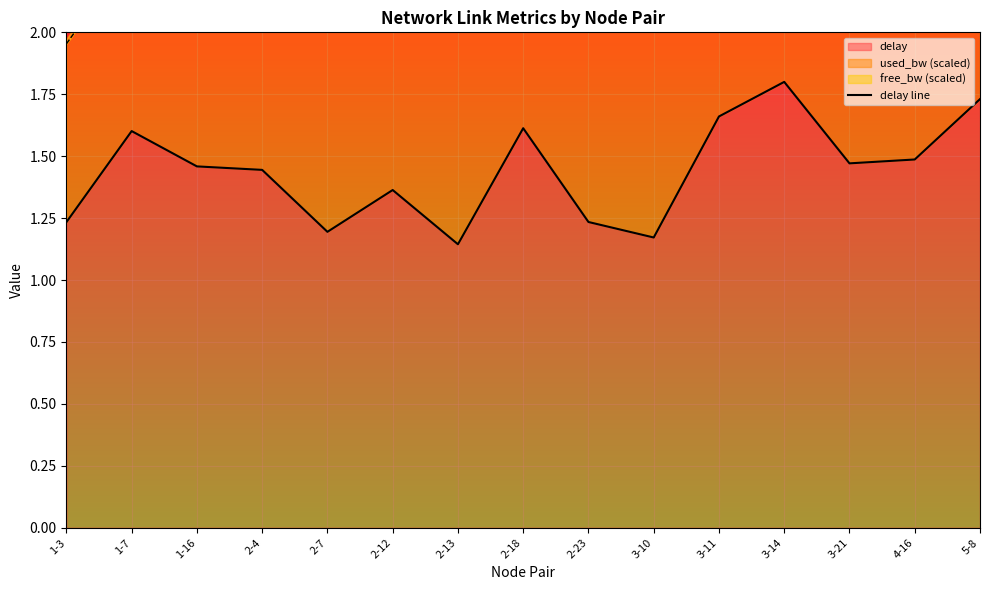

What is the label of the 14th point from the right?

1-7